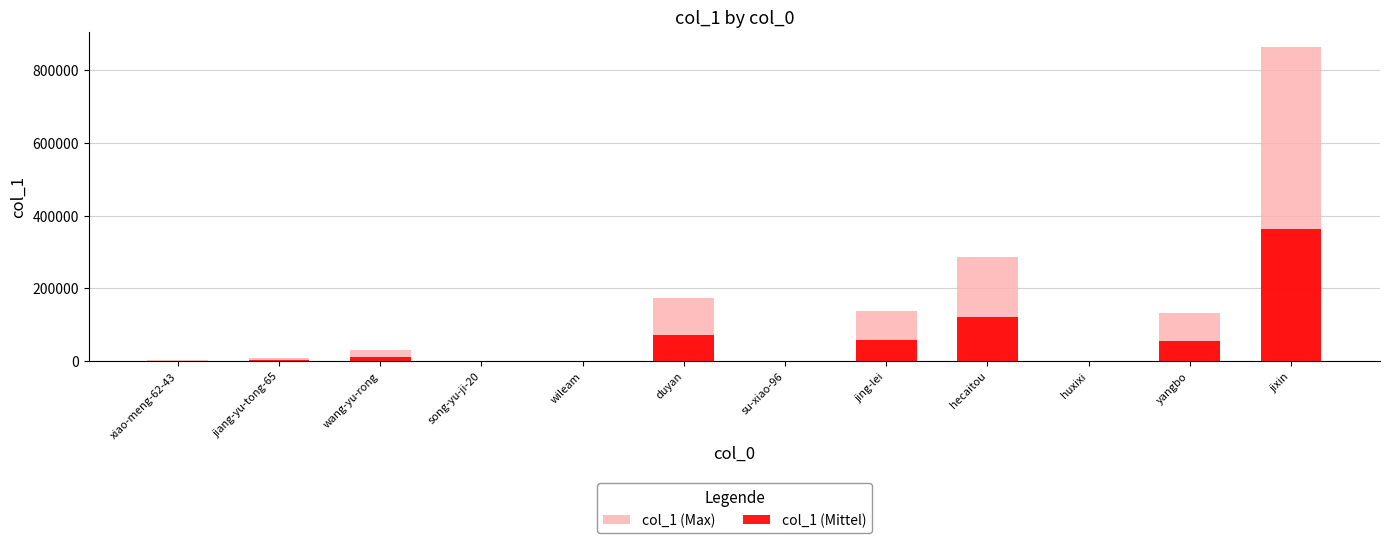

What position from the right is song-yu-ji-20?

9